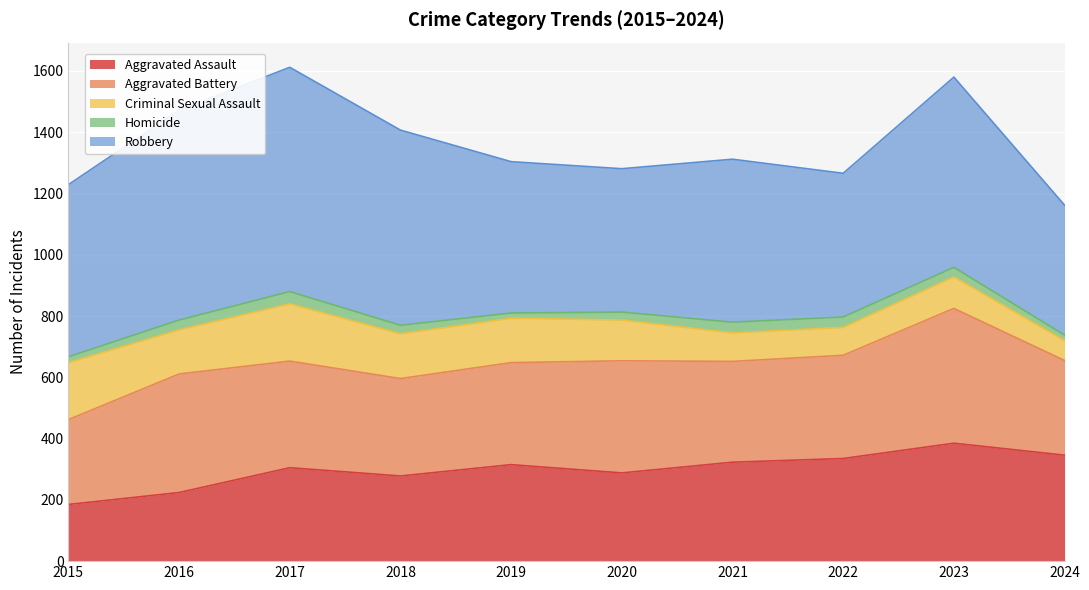

Rank the series by their maximum value, from lowest to highest.

Homicide, Criminal Sexual Assault, Aggravated Assault, Aggravated Battery, Robbery